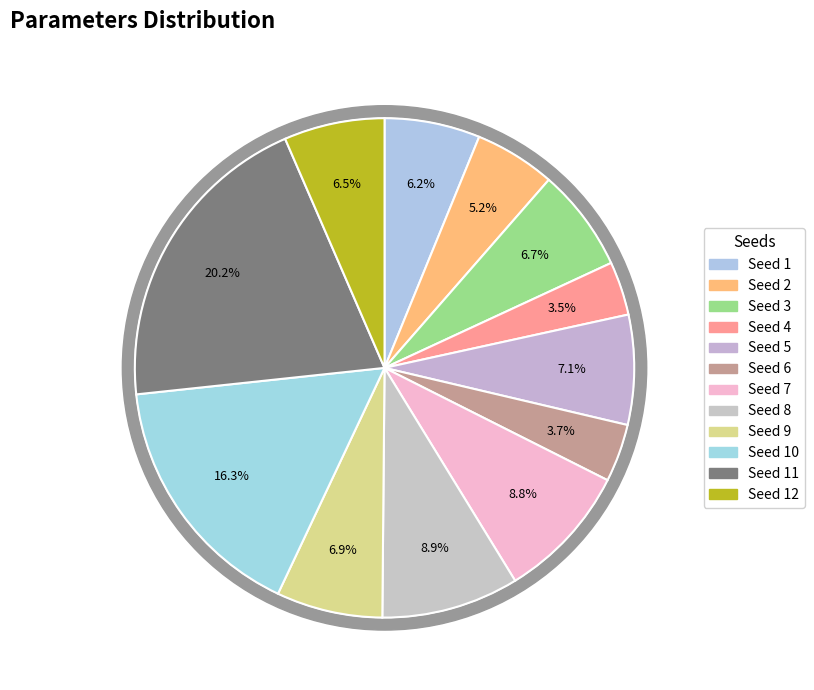

Count the number of slices in the pie.

12